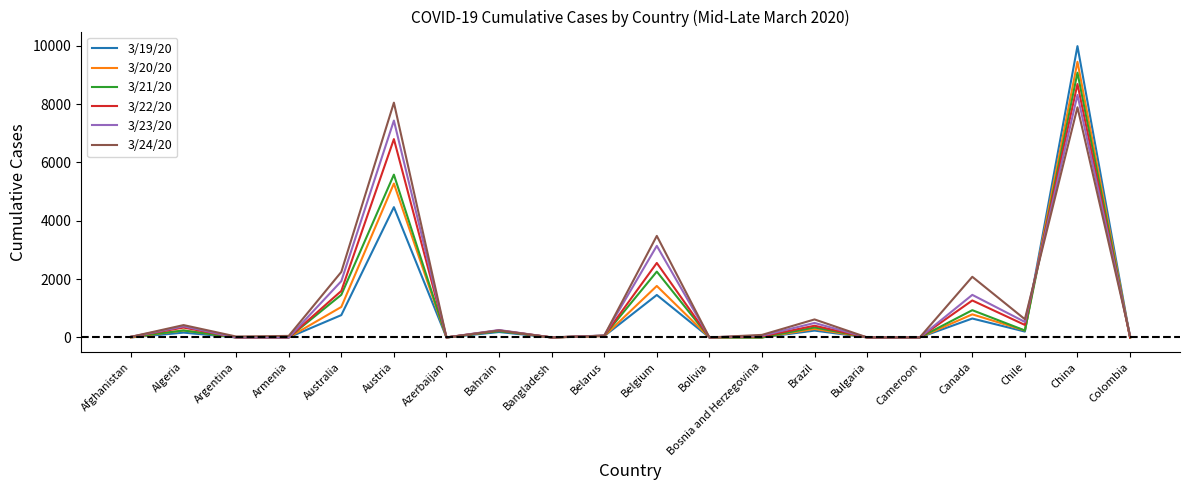

Where does the 3/20/20 series first go above 46?

Algeria